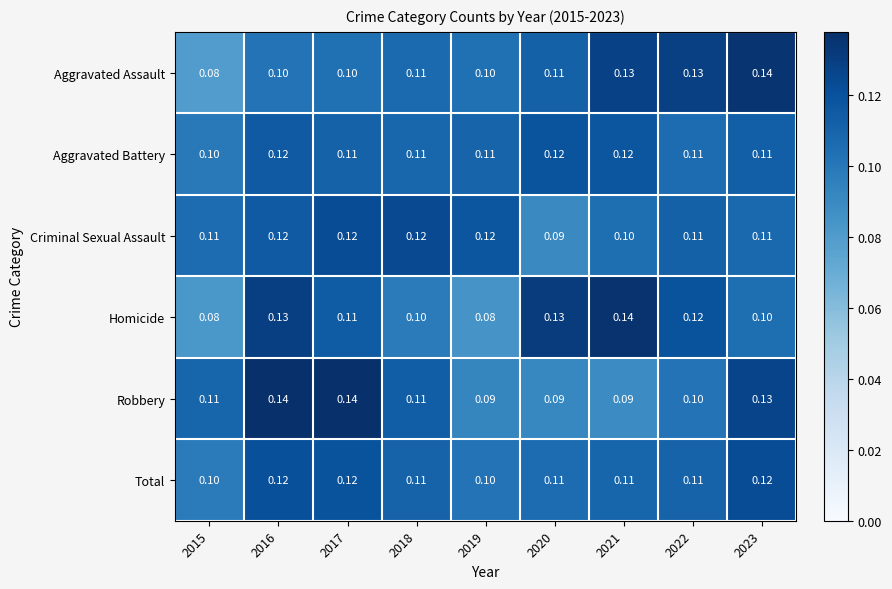

Is the value of Total at 2021 greater than the value of Homicide at 2021?

No